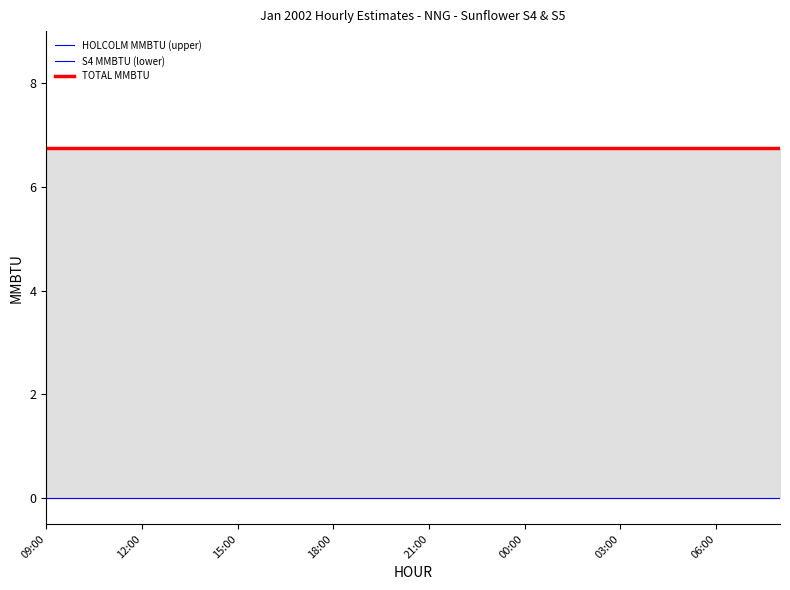

True or false: S4 MMBTU (lower) and TOTAL MMBTU intersect in this chart.

False